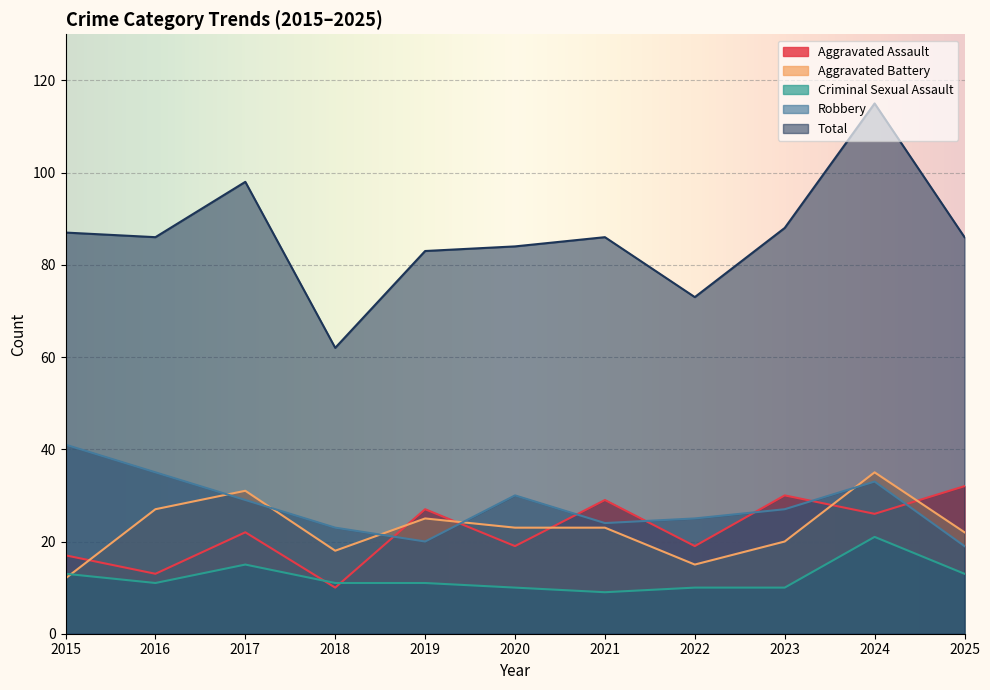

Between 2017 and 2024, which series saw the biggest shift?

Total